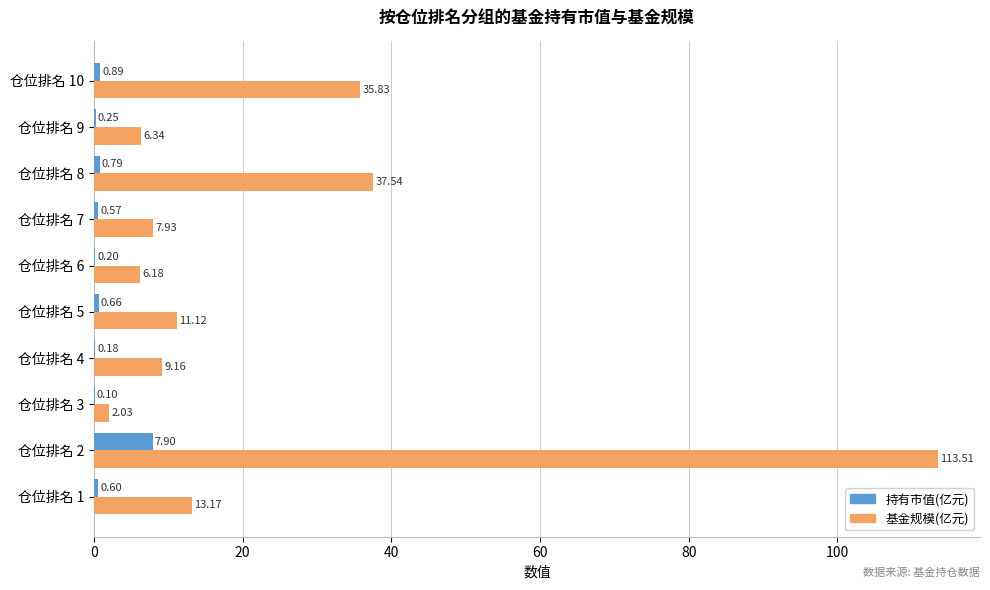

What is the sum of the 基金规模(亿元) values at 仓位排名 8 and 仓位排名 9?

43.9